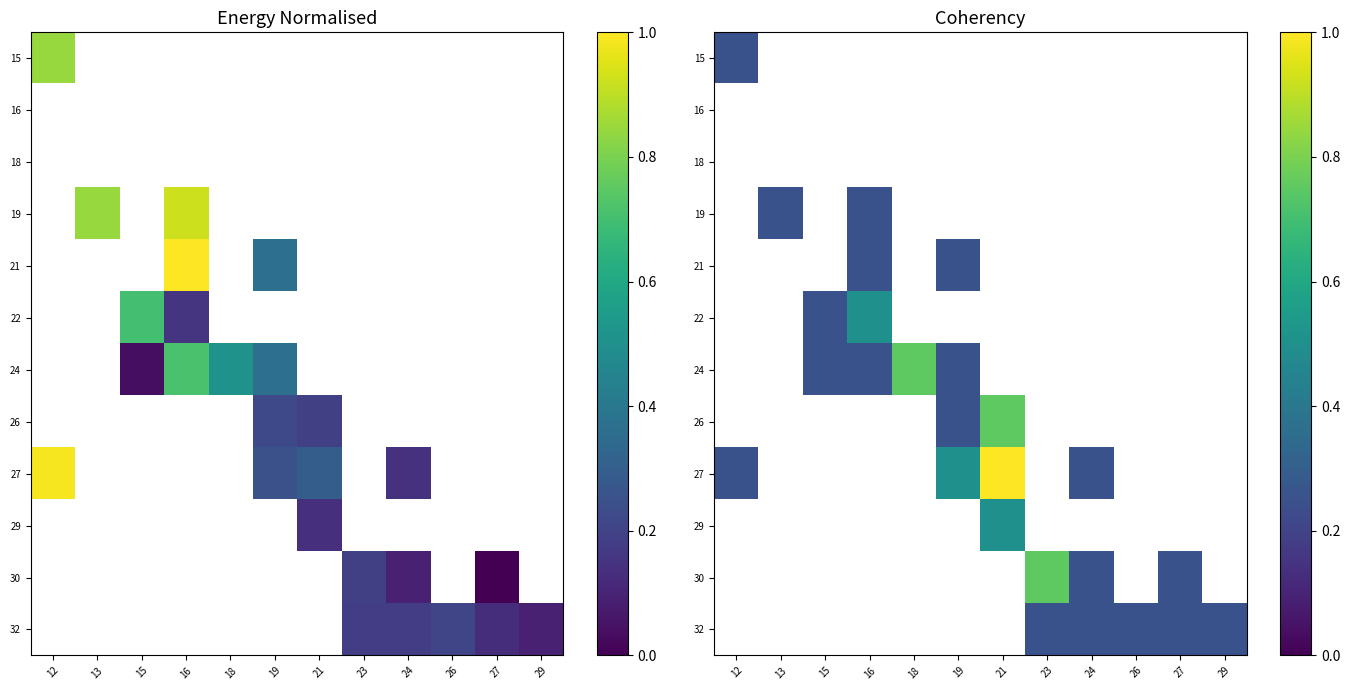

Rank the categories by 16 value from highest to lowest.

12, 13, 15, 16, 18, 19, 21, 23, 24, 26, 27, 29